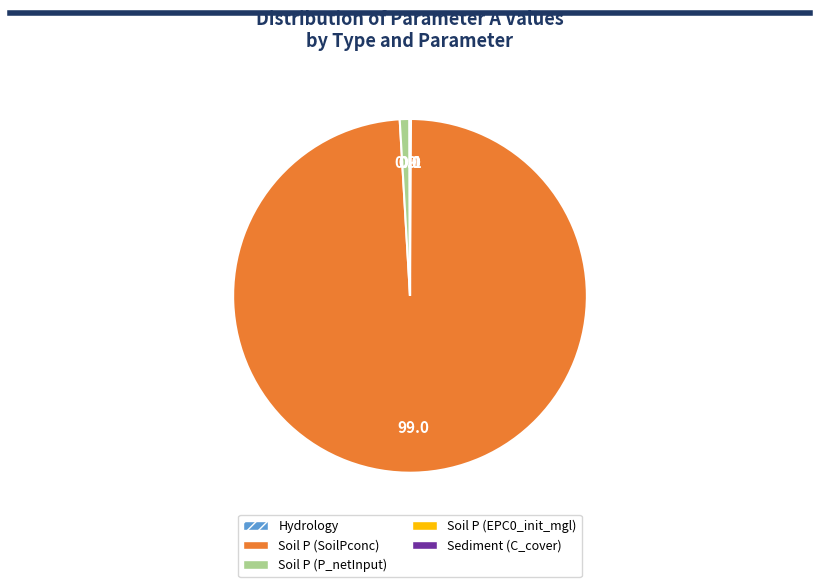

Which has a higher value, Soil P (P_netInput) or Soil P (SoilPconc)?

Soil P (SoilPconc)